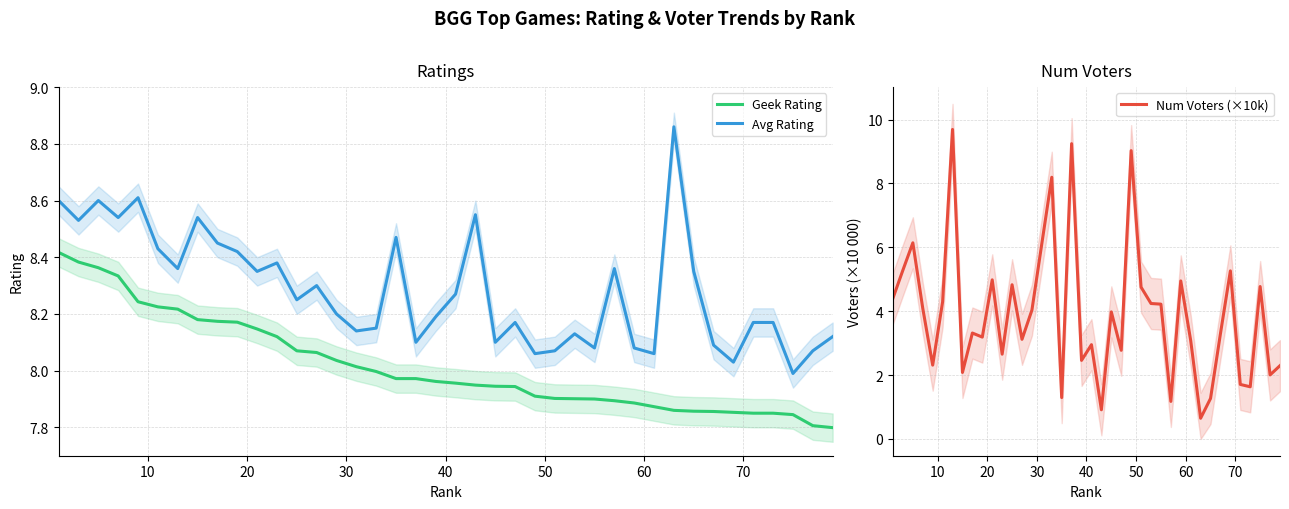

True or false: Geek Rating and Avg Rating cross at least once.

False